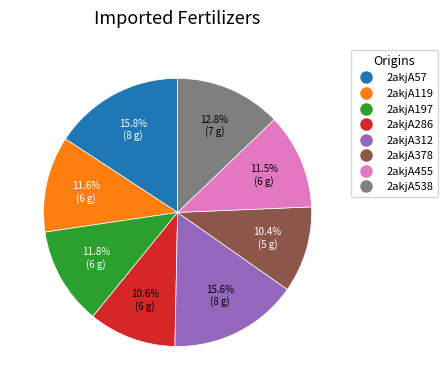

To the nearest percent, what is the difference between the 2akjA286 and 2akjA57 slice percentages?

5%